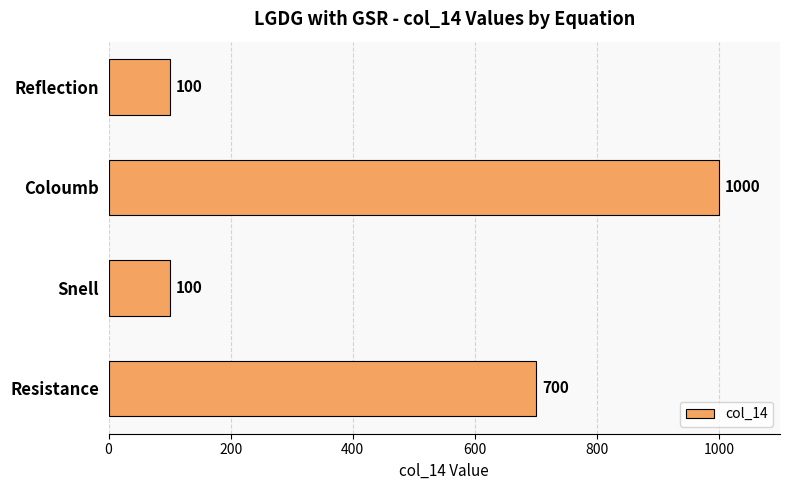

Between Coloumb and Snell, which is larger?

Coloumb